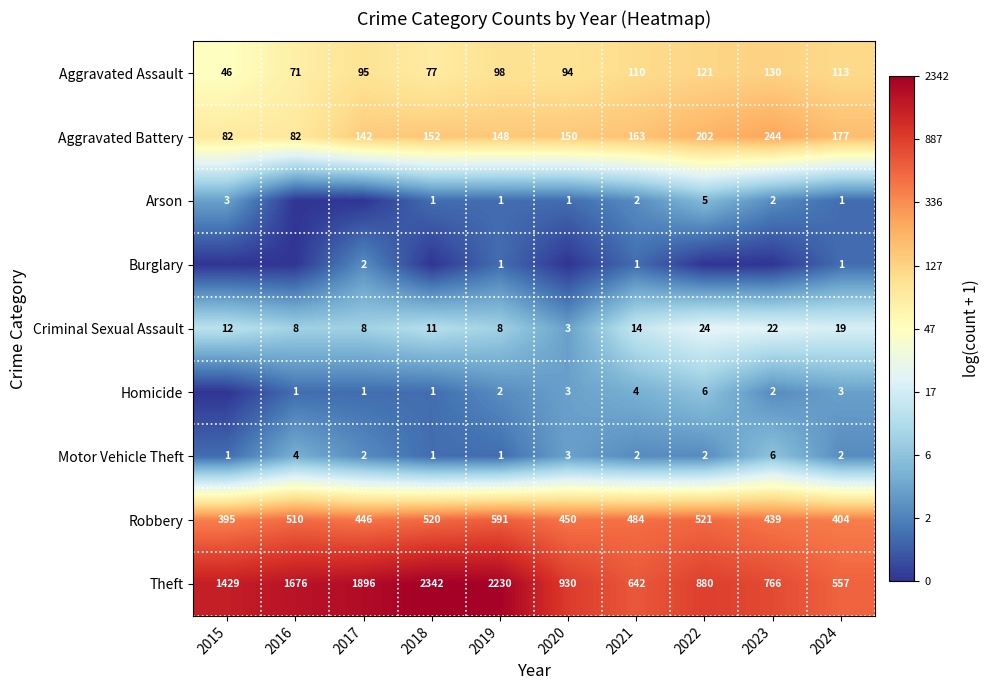

At which label is Aggravated Assault closest to 88?

2020